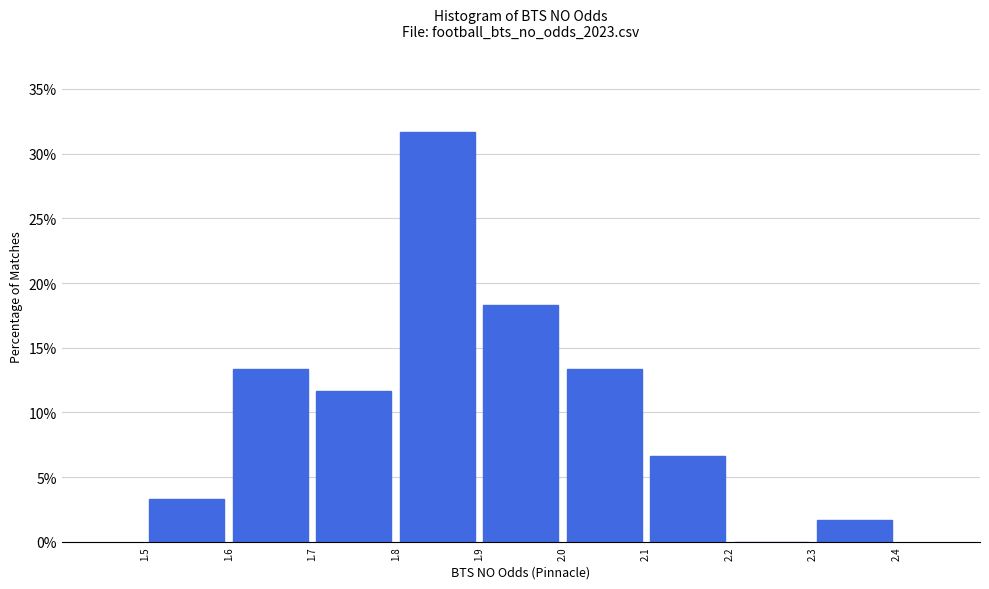

Reading left to right, transcribe this chart: for each bar, give the range it covers on the x-axis and its height. The values are not printed on the chart, so give them approximately, as read against the axis.

1.5 to 1.6: 3.5
1.6 to 1.7: 13.5
1.7 to 1.8: 11.5
1.8 to 1.9: 31.5
1.9 to 2.0: 18.5
2.0 to 2.1: 13.5
2.1 to 2.2: 6.5
2.2 to 2.3: 0
2.3 to 2.4: 1.5